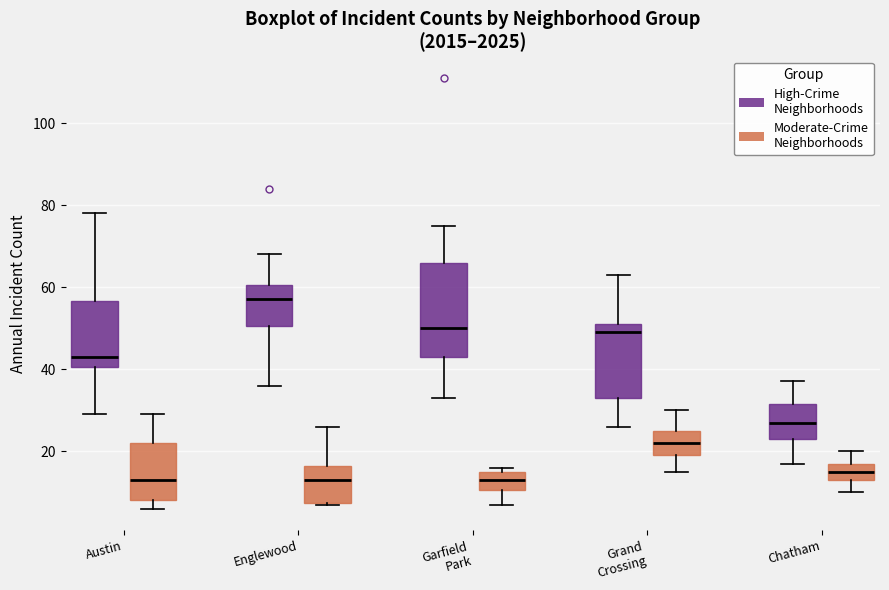

Which box's median line is the highest?

Englewood (High-Crime Neighborhoods)